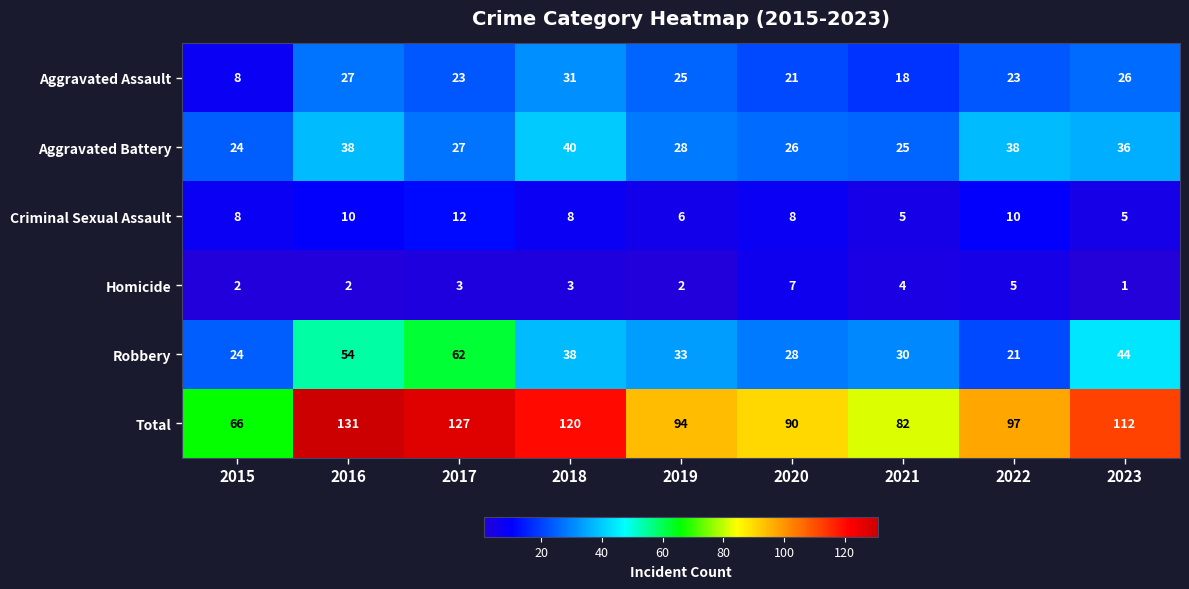

List the series in order of their peak value, lowest first.

Homicide, Criminal Sexual Assault, Aggravated Assault, Aggravated Battery, Robbery, Total